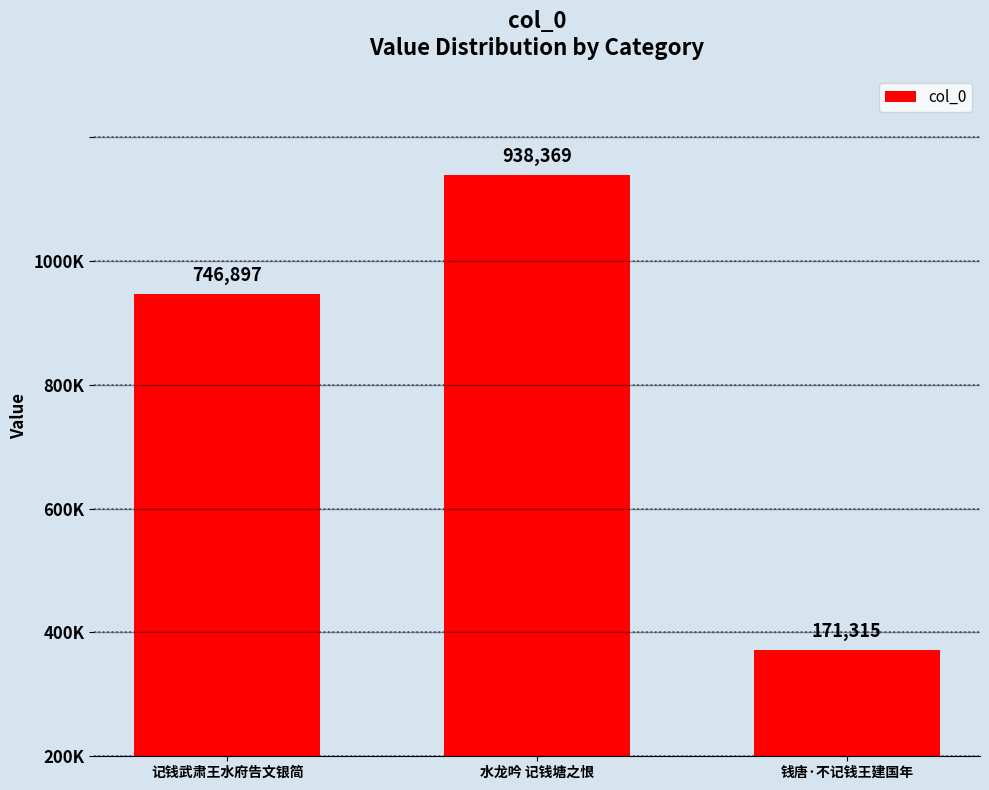

Are the bars grouped side by side (vs. stacked)?

No